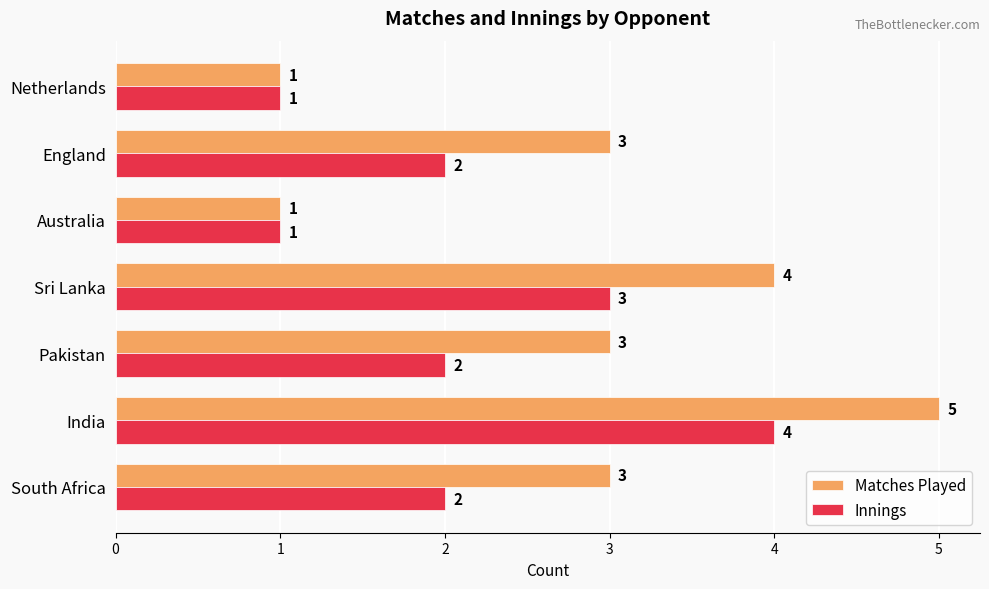

How many data points does each series have?

7